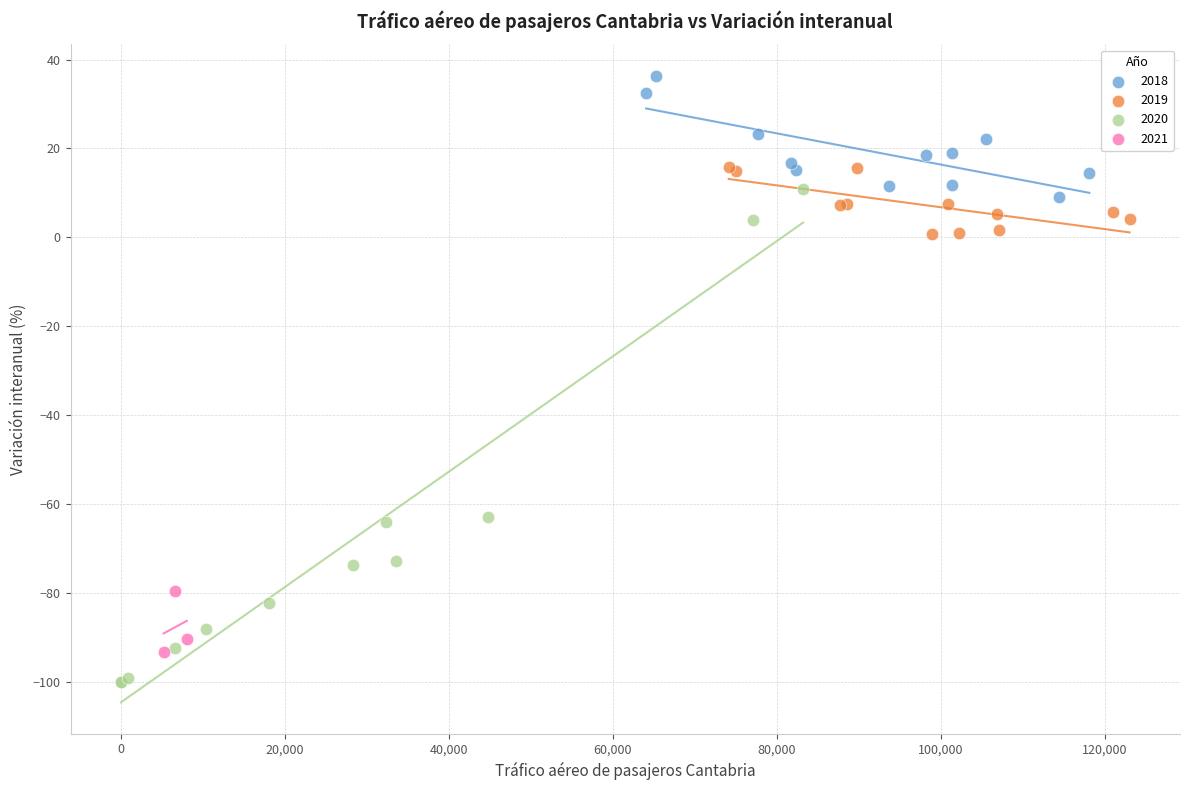

Which series has the widest spread of Y values?

2020